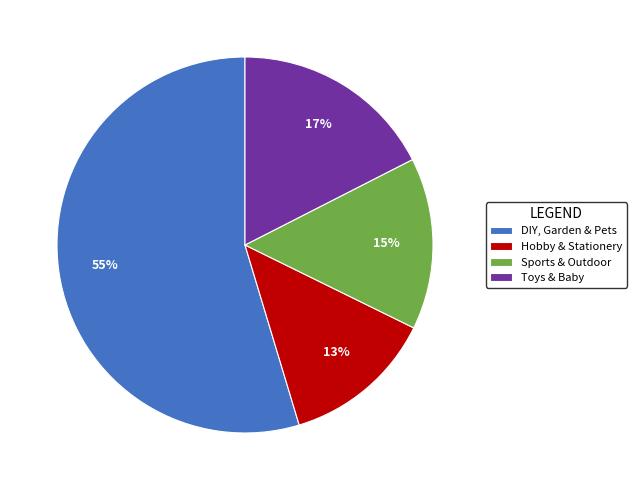

What percentage is the Hobby & Stationery slice, to the nearest percent?

13%